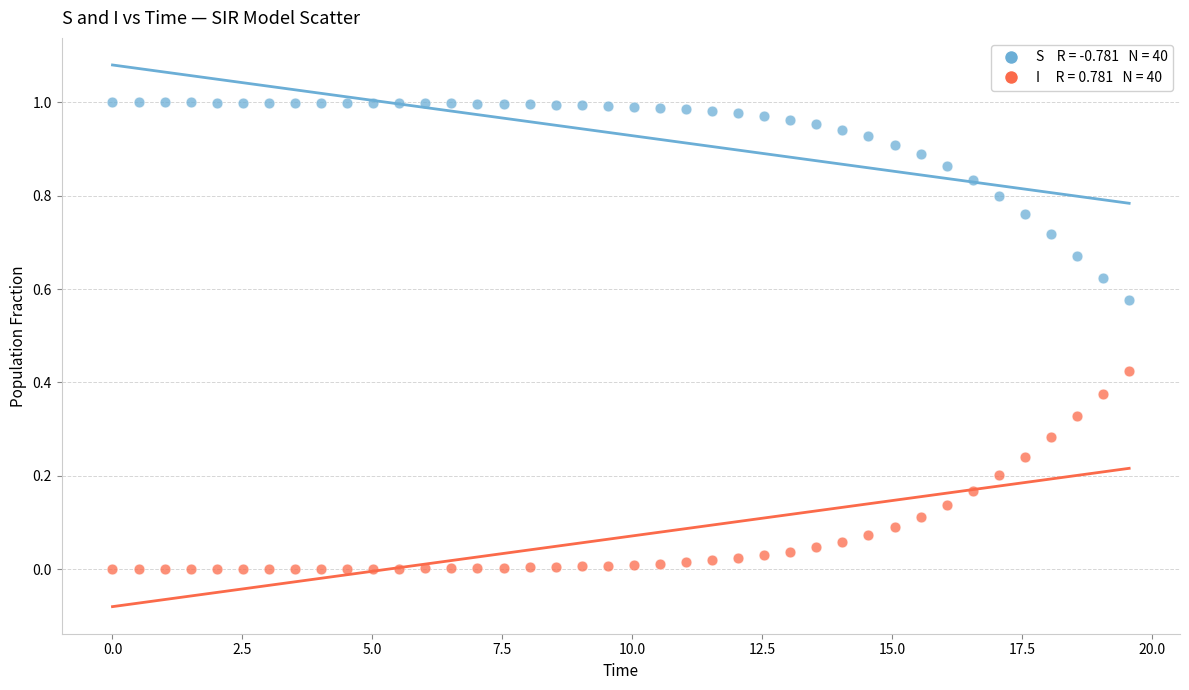

Across all data points, what is the range of X values (max minus min)?

19.6